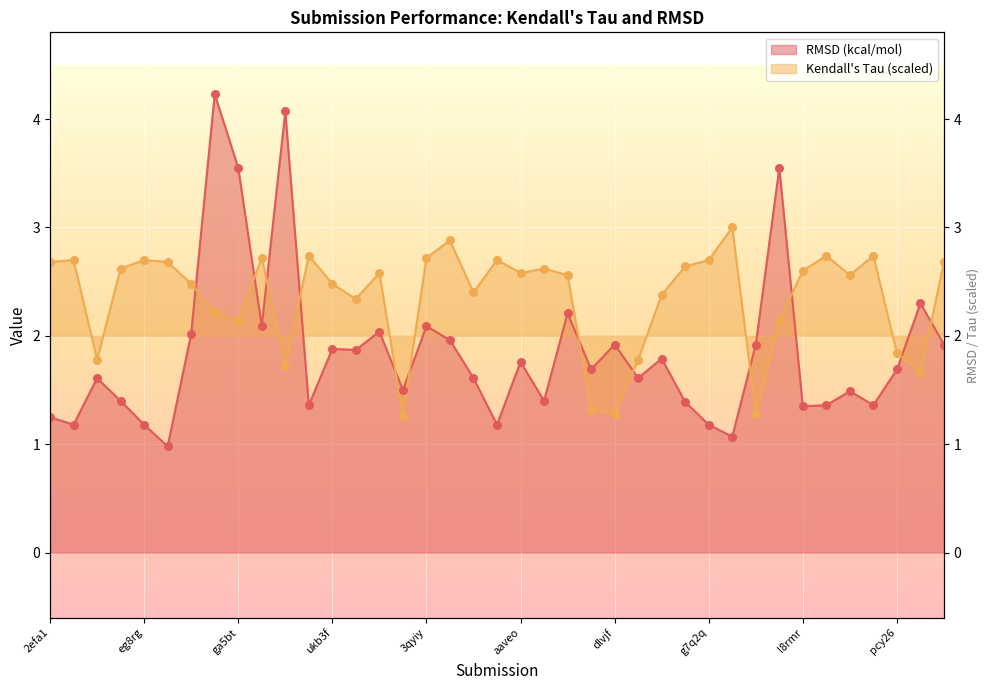

Is the value of Kendalls Tau at eg8rg greater than the value of RMSD (kcal/mol) at l8rmr?

Yes